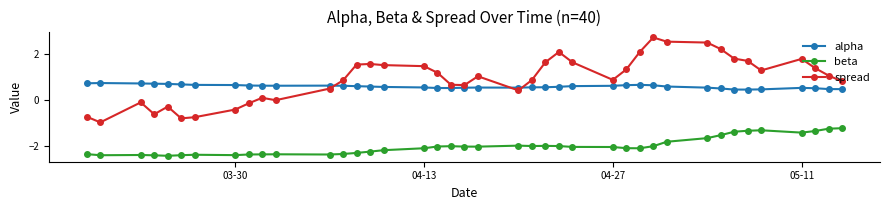

Which series has the largest range (max minus min)?

spread